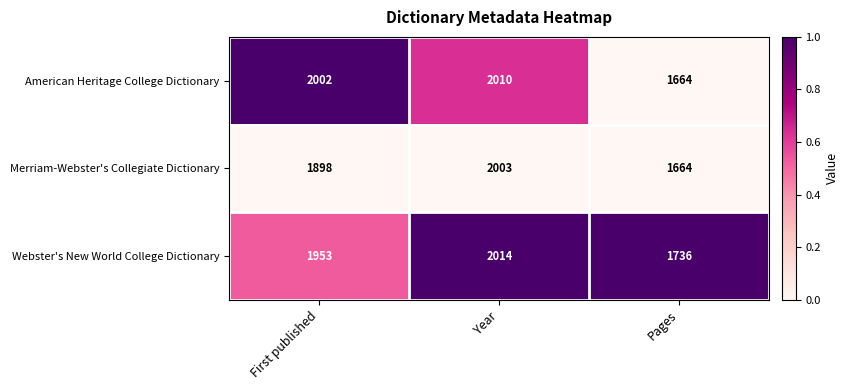

Reading right to left, what are all the values shown in this chart?

American Heritage College Dictionary: Pages=1664	Year=2010	First published=2002
Merriam-Webster's Collegiate Dictionary: Pages=1664	Year=2003	First published=1898
Webster's New World College Dictionary: Pages=1736	Year=2014	First published=1953